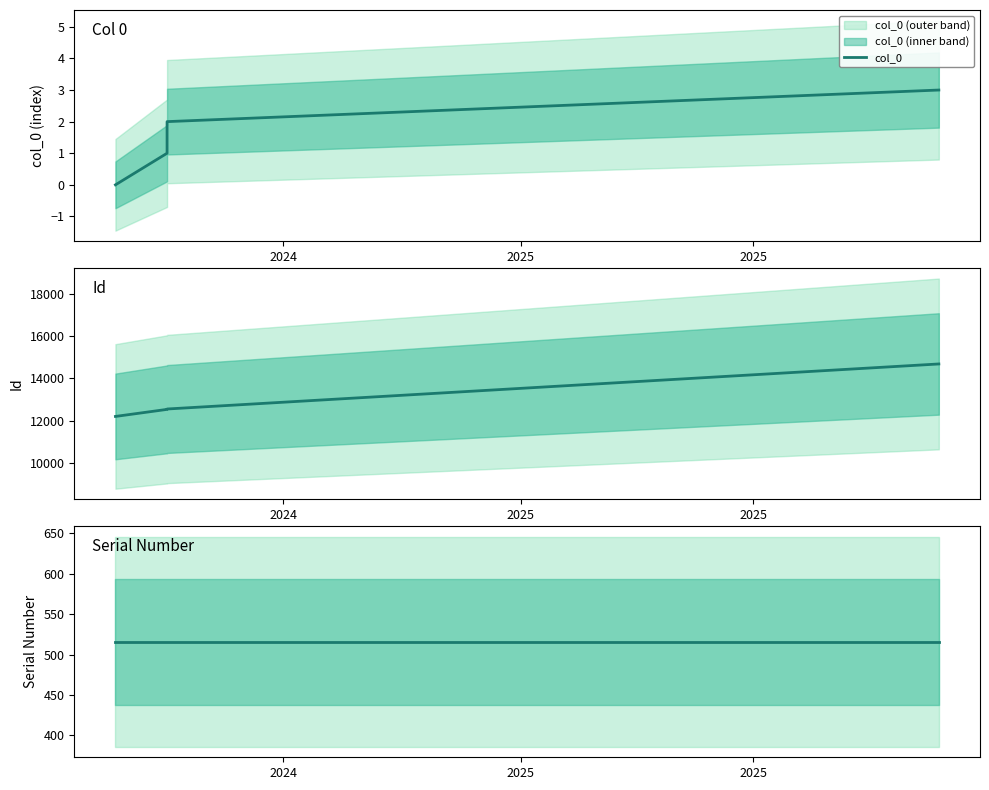

What is the maximum value for Serial_Number?

516